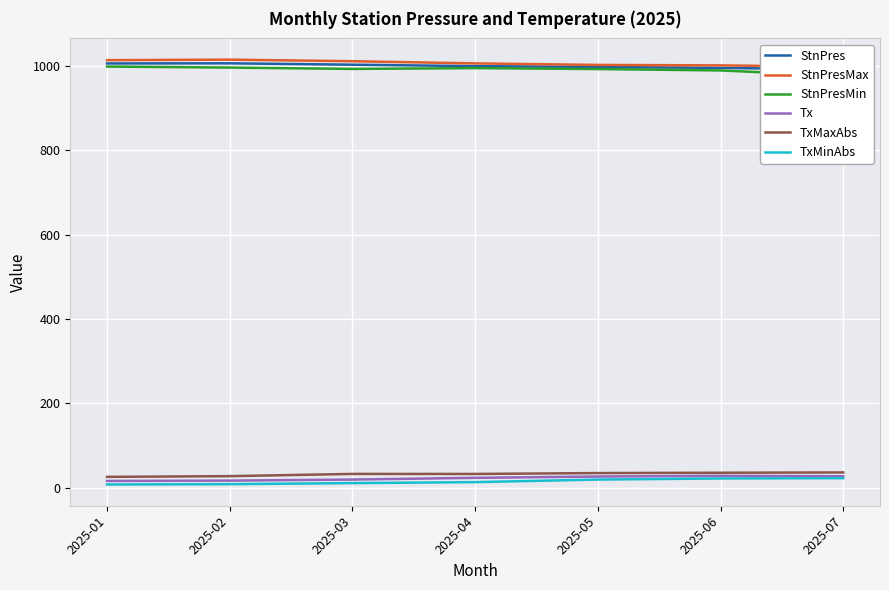

Reading left to right, list all the values displayed in this chart.

StnPres: 1006.3	1006.6	1003.3	999.9	997.8	995.8	991.9
StnPresMax: 1014.1	1015.3	1011.6	1006.4	1002.8	1001.7	998.3
StnPresMin: 998.9	996.5	993.3	995.2	993.0	989.7	976.8
Tx: 16.3	17.1	19.6	23.7	26.8	28.5	27.5
TxMaxAbs: 26.0	27.7	33.0	32.9	35.0	35.8	36.5
TxMinAbs: 7.9	8.7	11.2	13.5	19.6	22.2	22.9